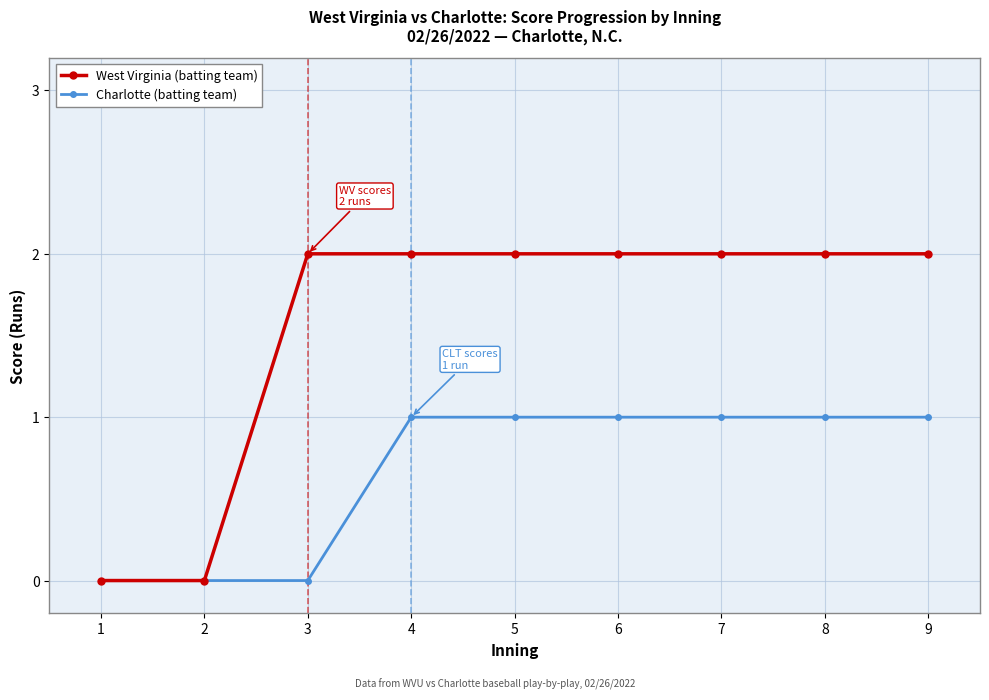

What is the total value across all series at 8?

3